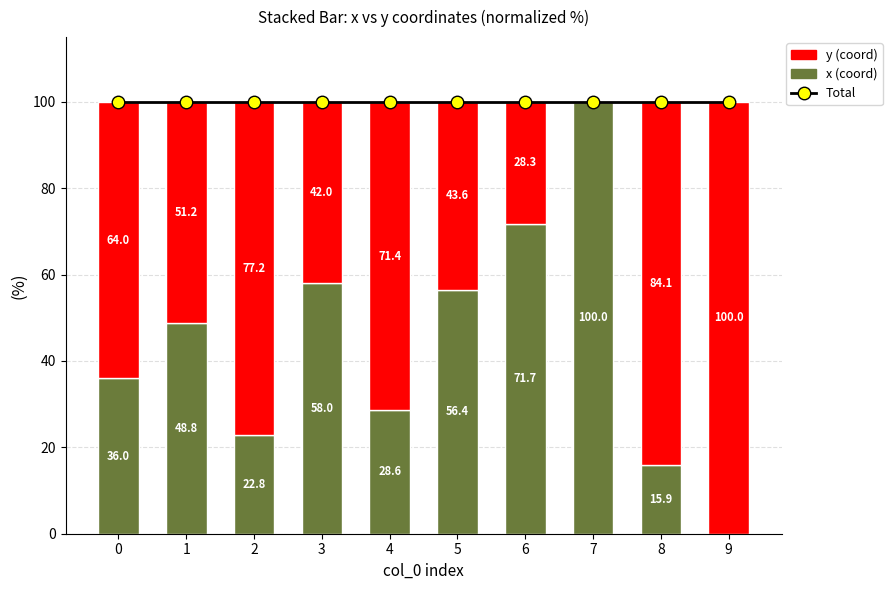

What is the sum of the x values at 6 and 8?

87.6